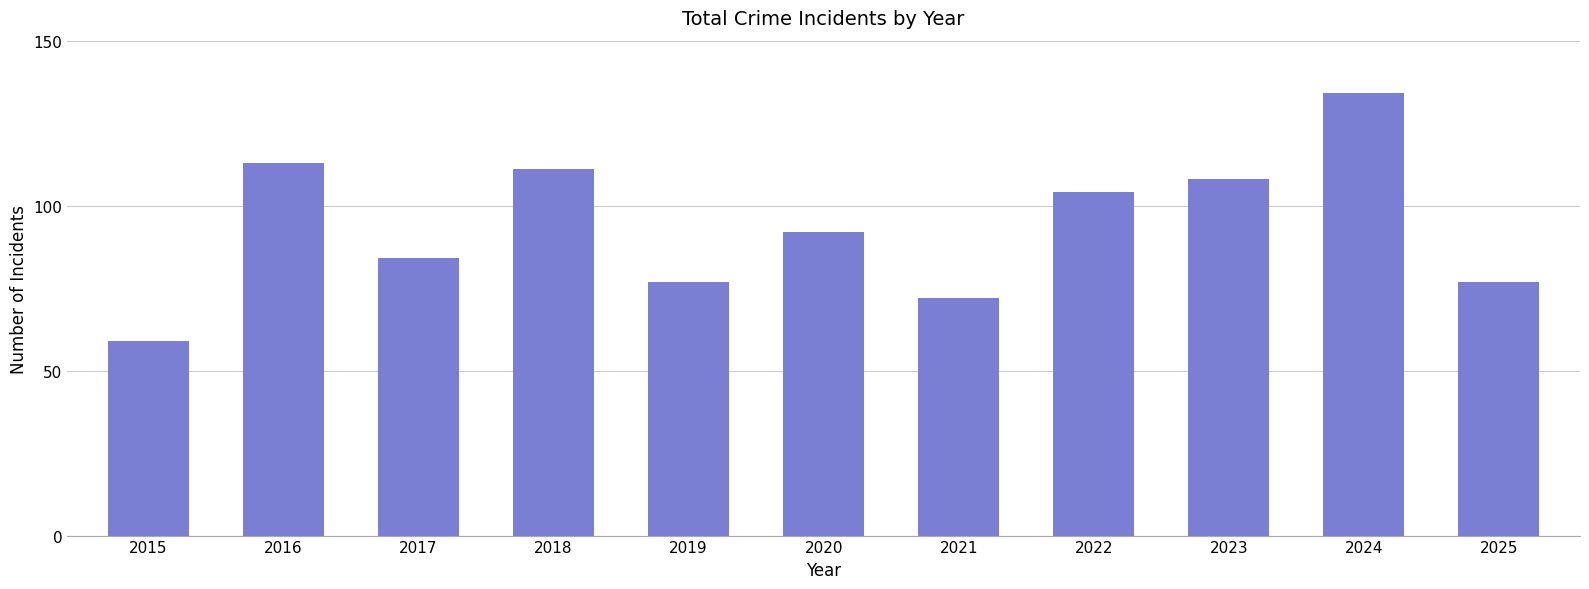

What is the difference between the second highest and minimum values?

54